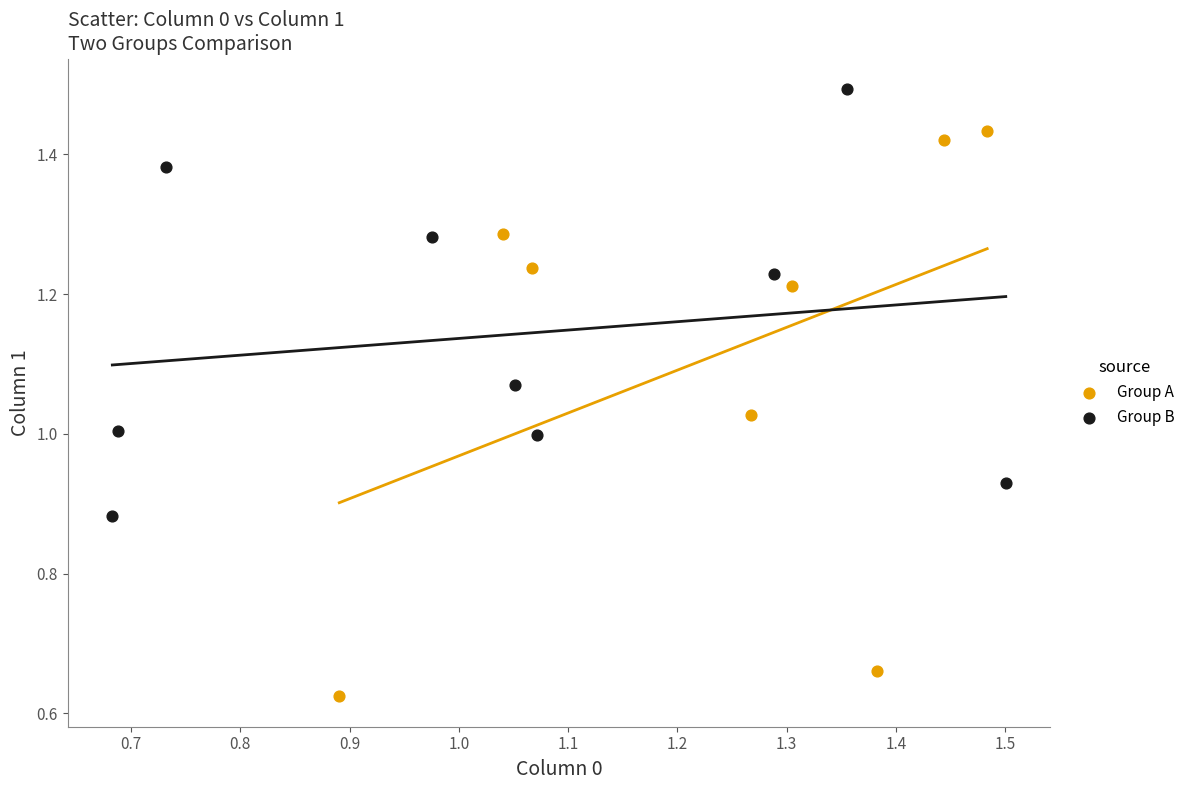

What are all the series names shown in the legend?

Group A, Group B